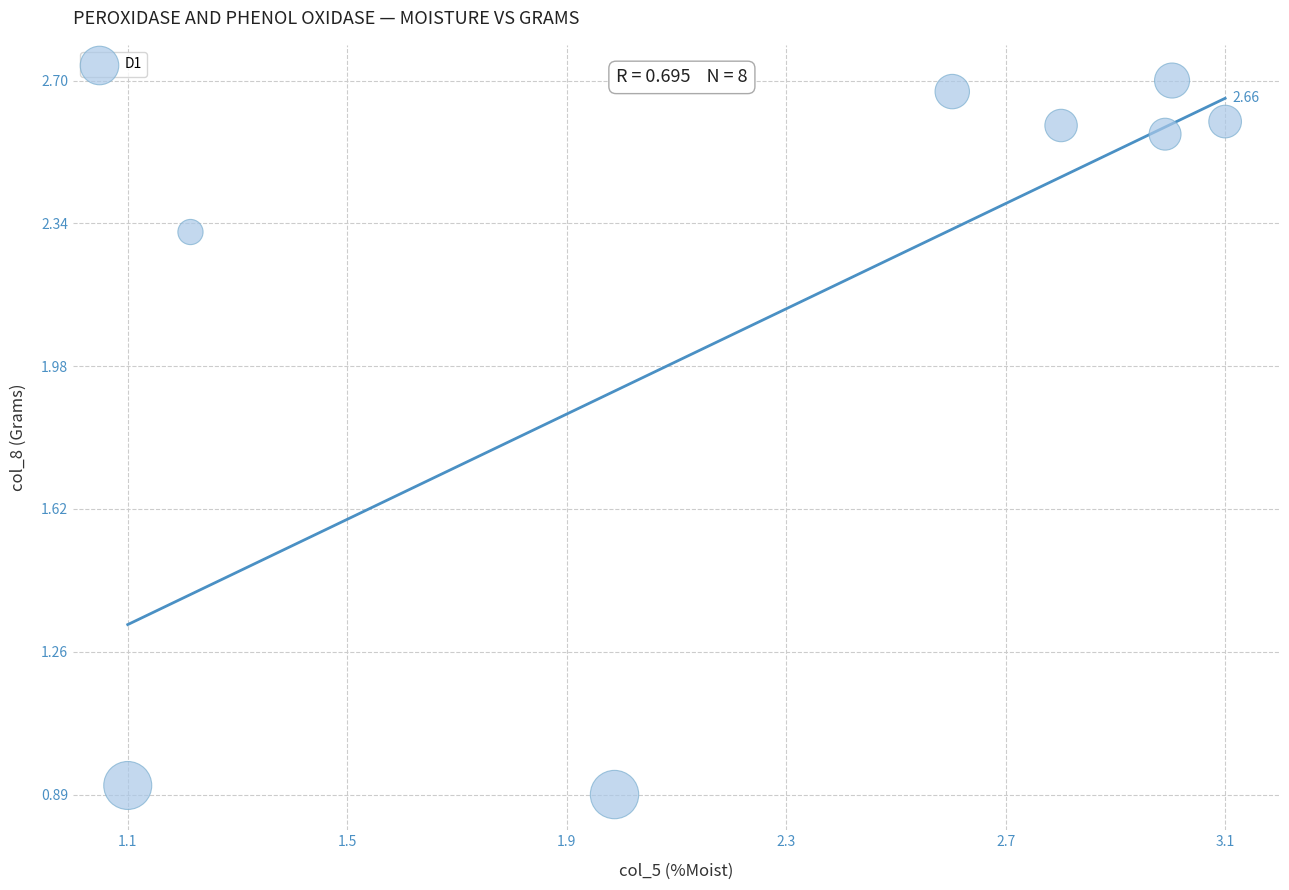

What is the range of X values (max minus min)?

2.0